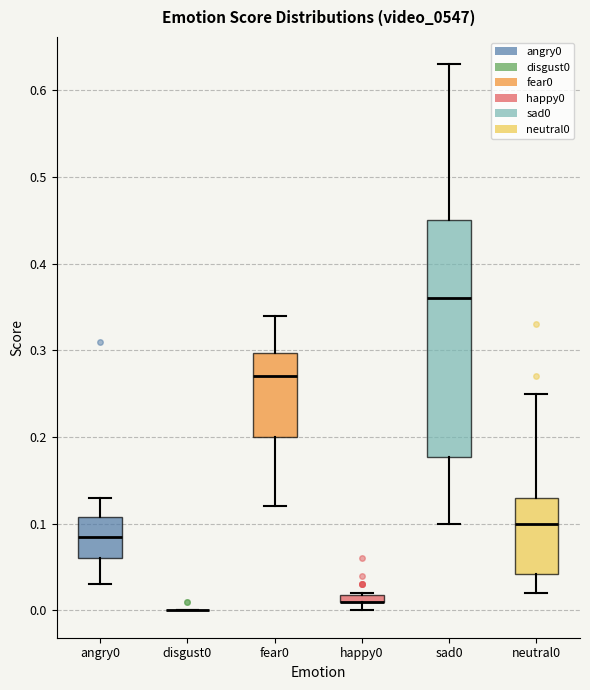

Comparing the boxes themselves (not the whiskers), which one is the tallest?

sad0